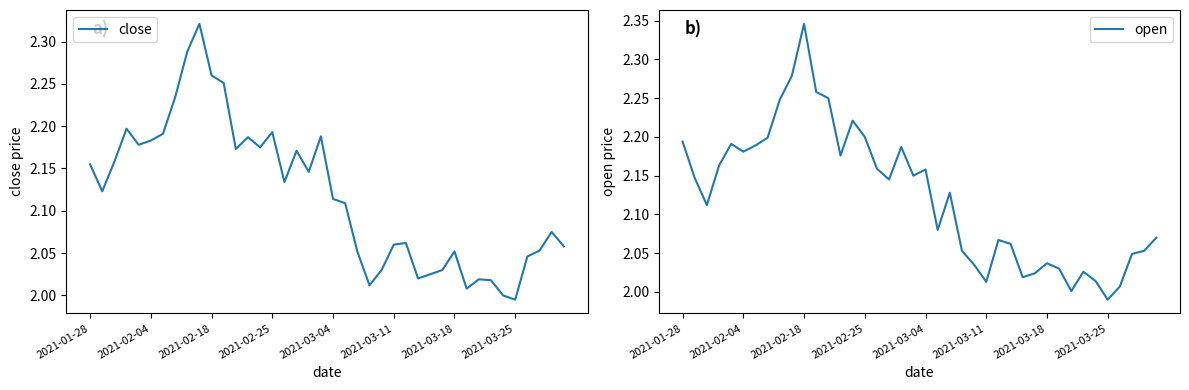

True or false: close has a value of 3.0 at 2021-03-04.

False